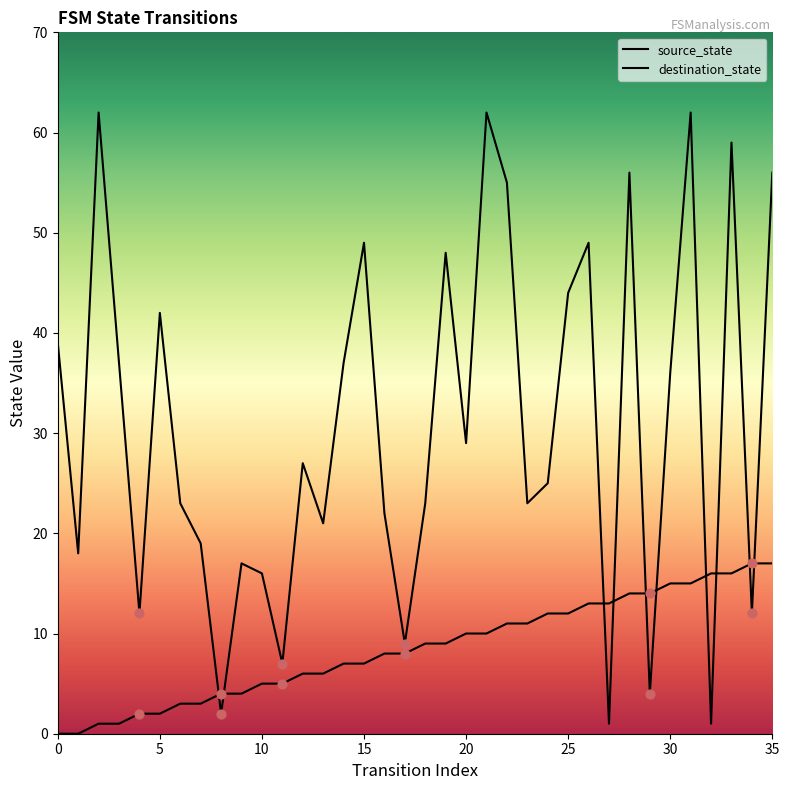

Which series has the largest total across all categories?

destination_state